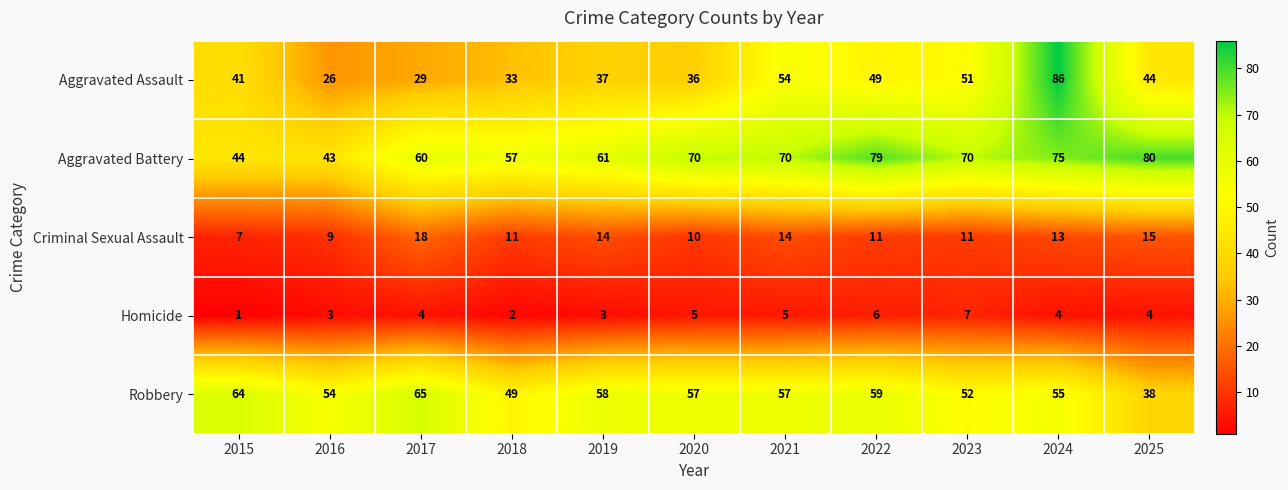

At how many categories does at least one series exceed 69?

6